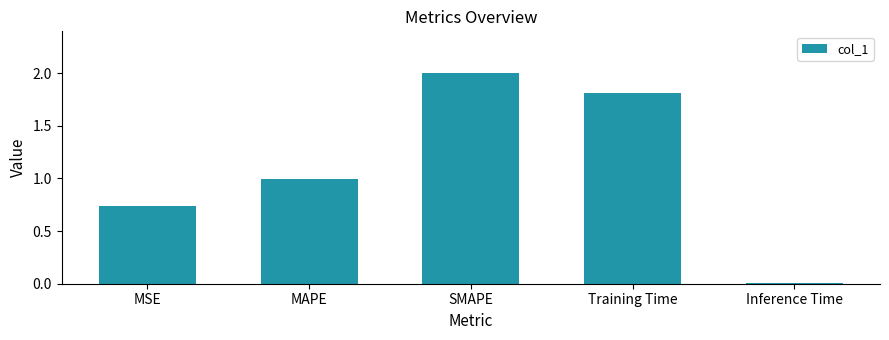

Are the bars horizontal?

No